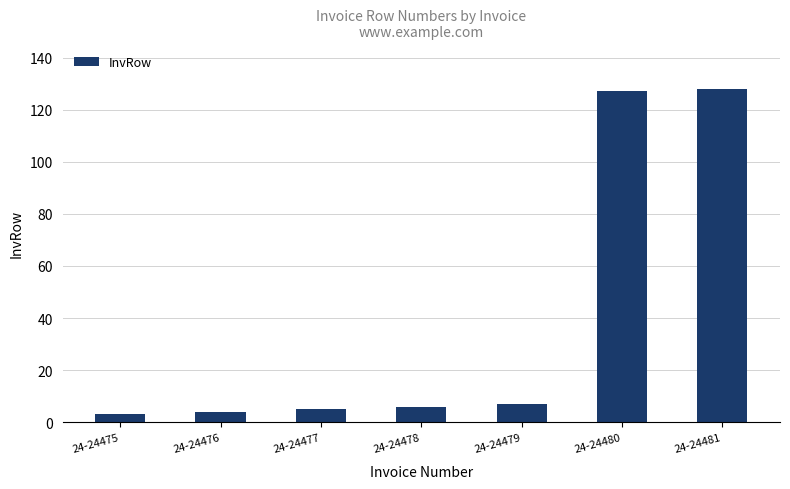

Does the chart contain stacked bars?

No